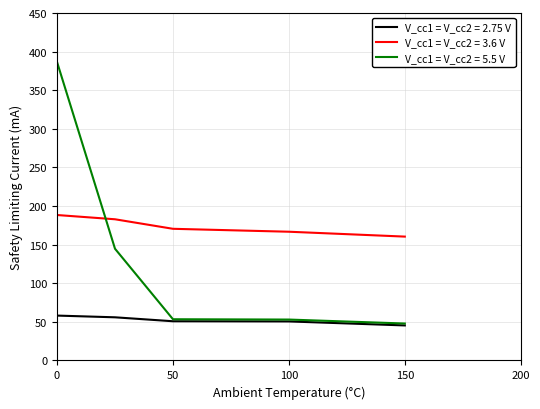

Rank the series by their maximum value, from highest to lowest.

V_cc1 = V_cc2 = 5.5 V, V_cc1 = V_cc2 = 3.6 V, V_cc1 = V_cc2 = 2.75 V